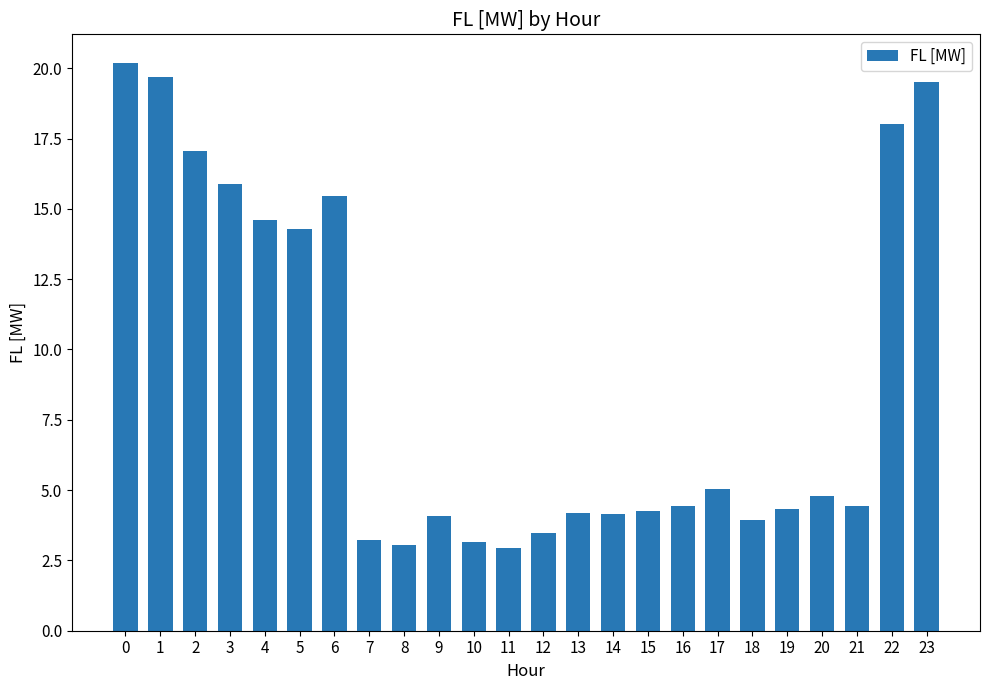

The value at 14 is 6.2. True or false?

False